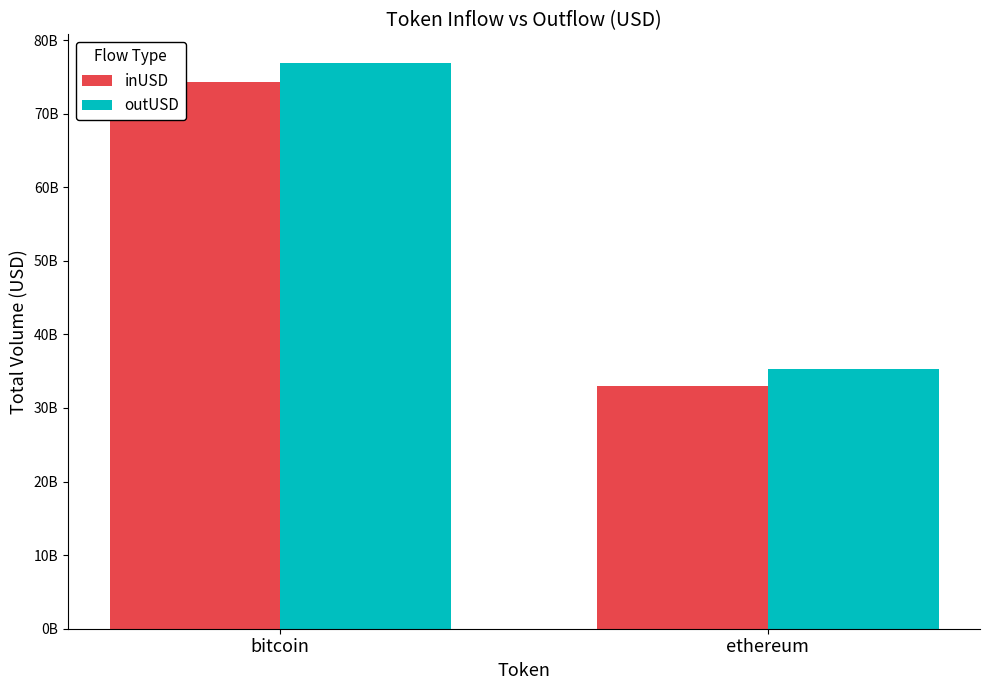

Does the chart contain any negative values?

No